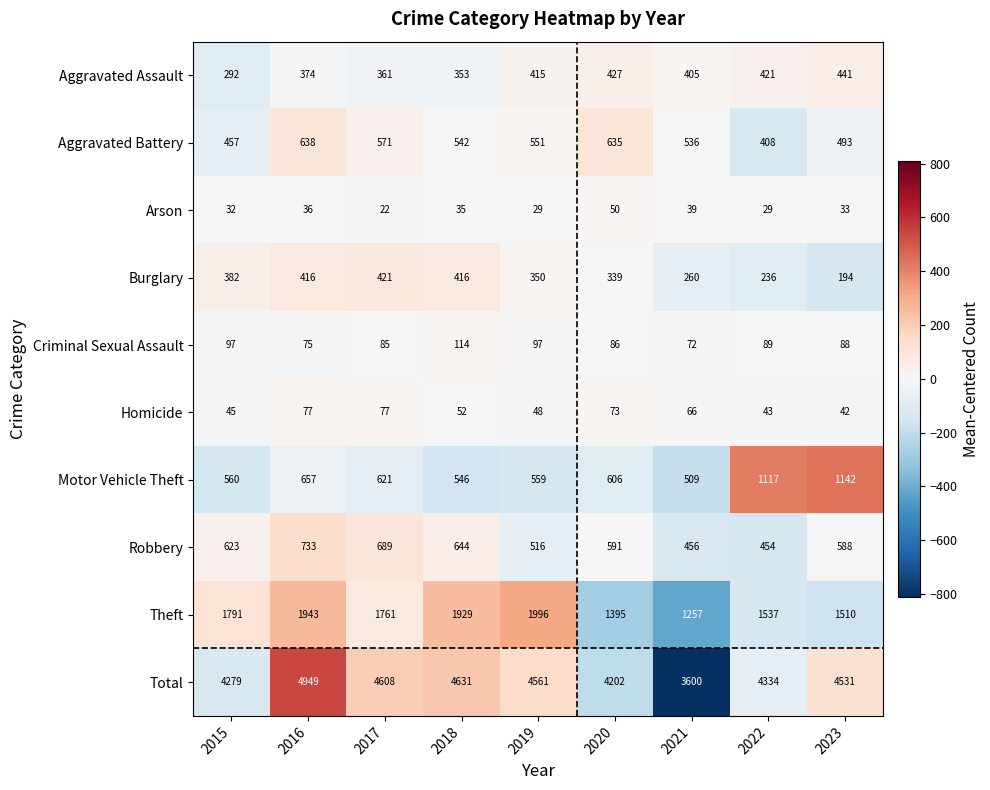

How many distinct data groups are displayed?

10